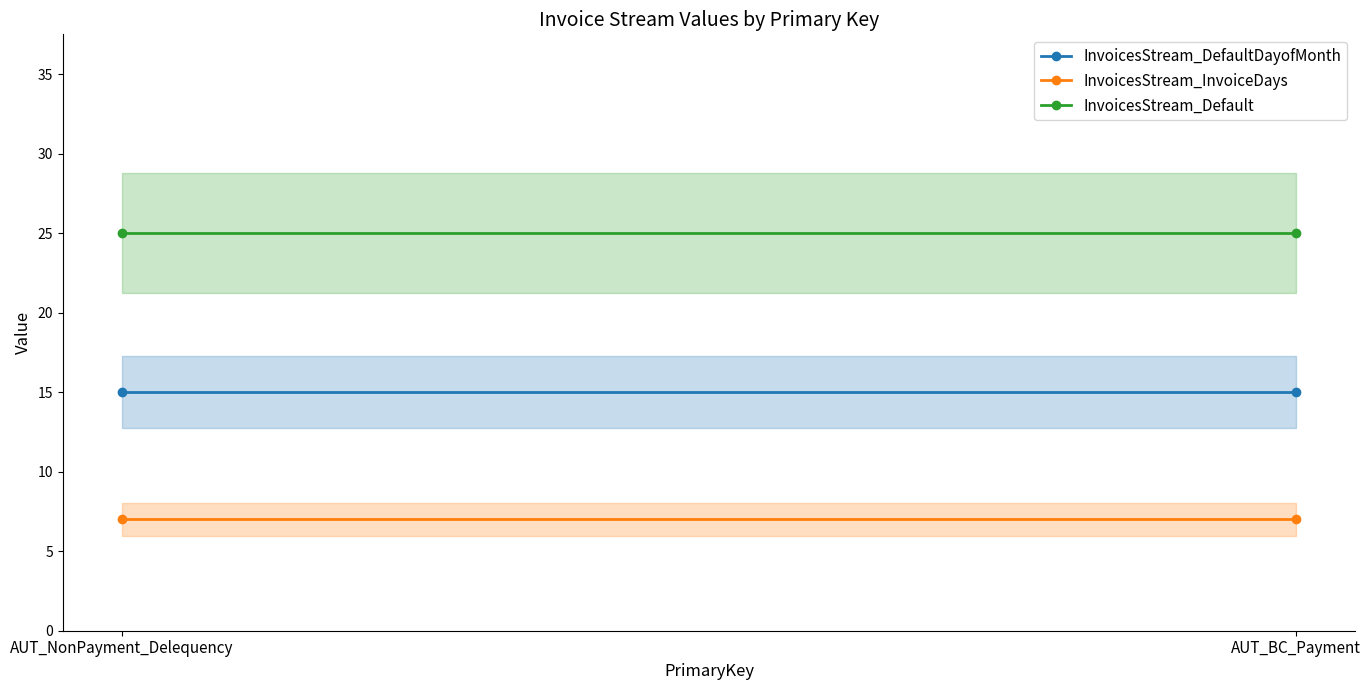

Does the chart have visible grid lines?

No